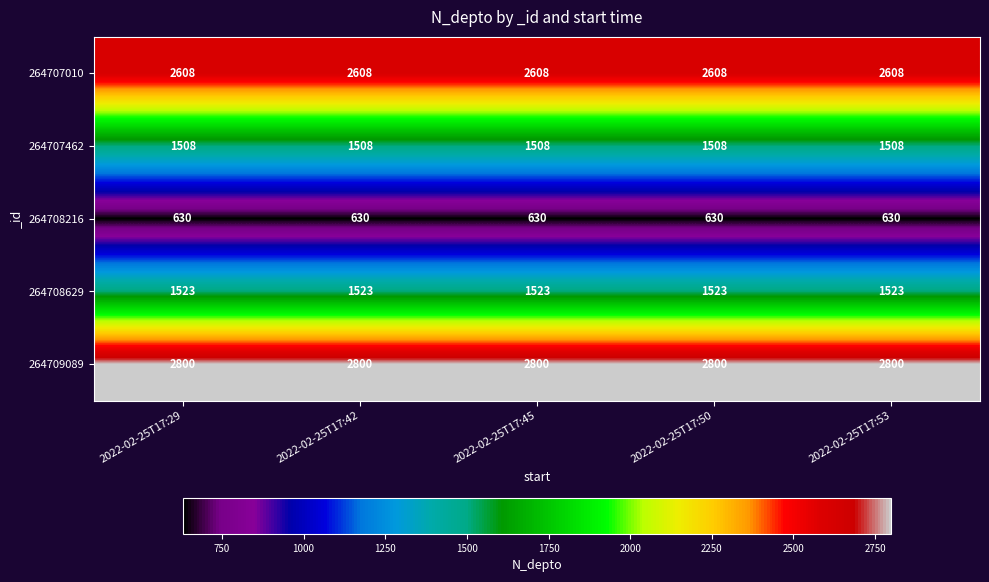

The value of 264708629 at 2022-02-25T17:45 is 1523. True or false?

True